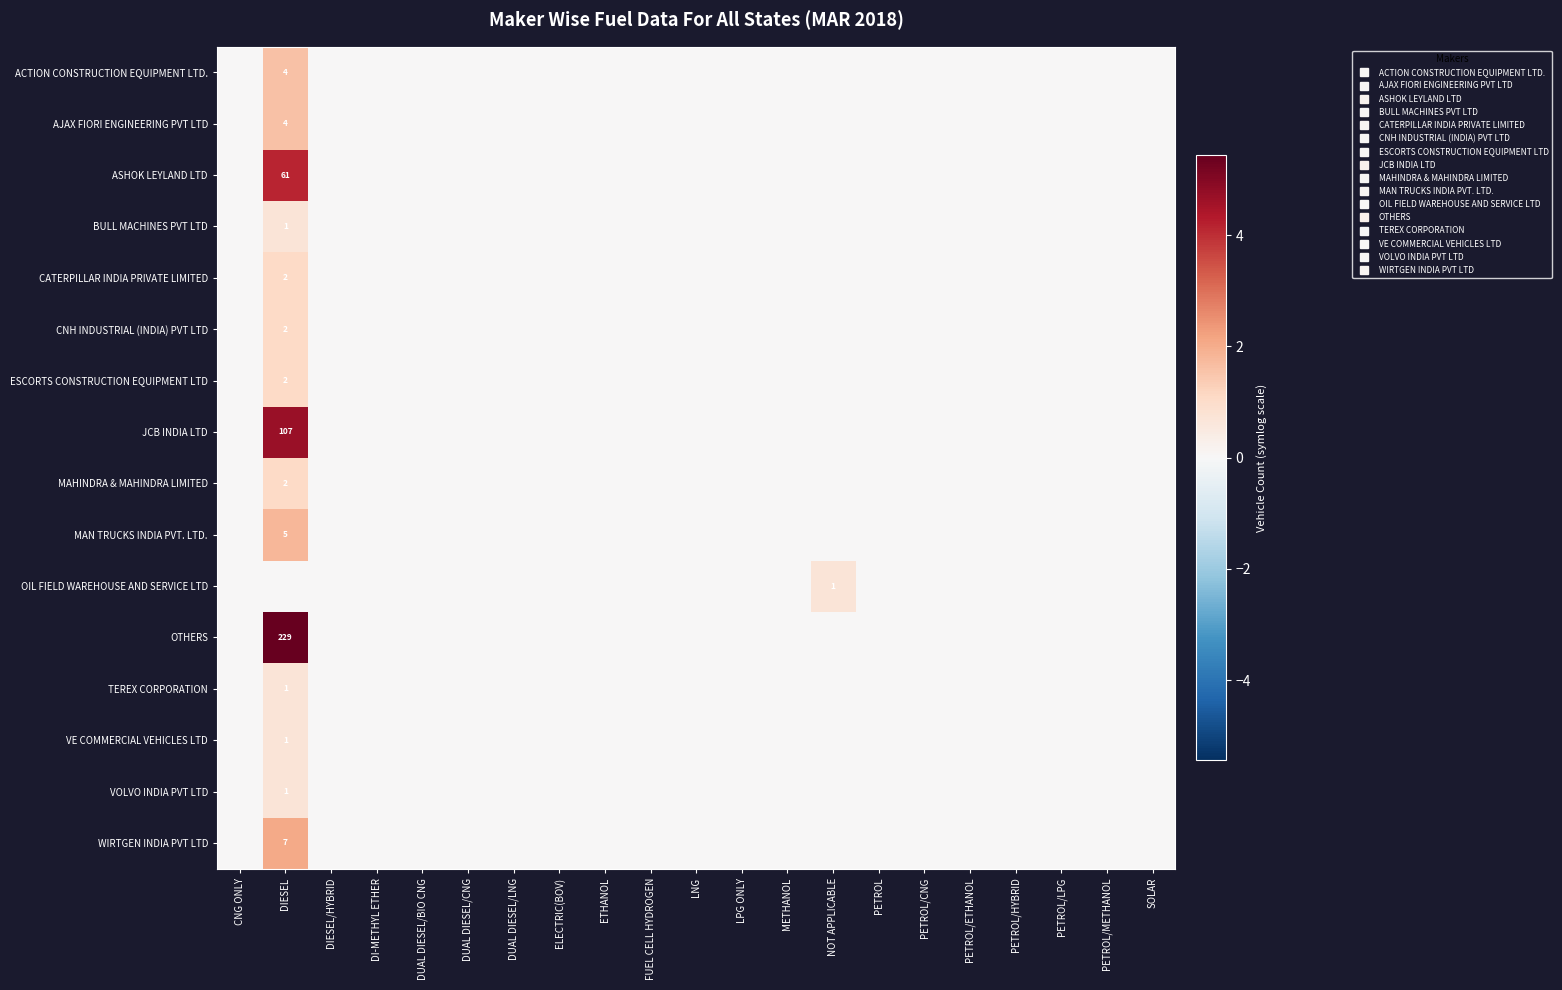

The value of ACTION CONSTRUCTION EQUIPMENT LTD. at DUAL DIESEL/LNG is -0.6. True or false?

False